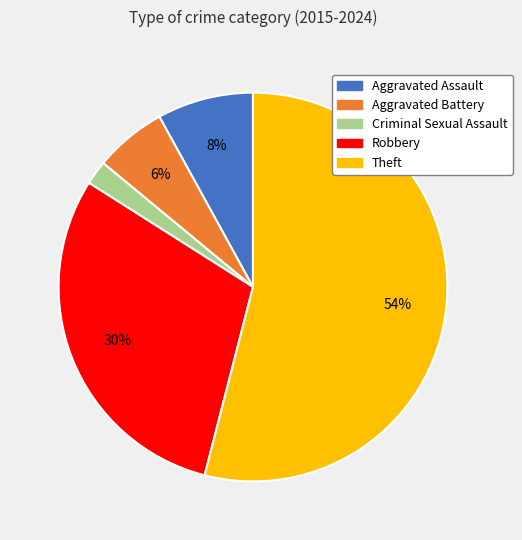

Which slice is the largest?

Theft